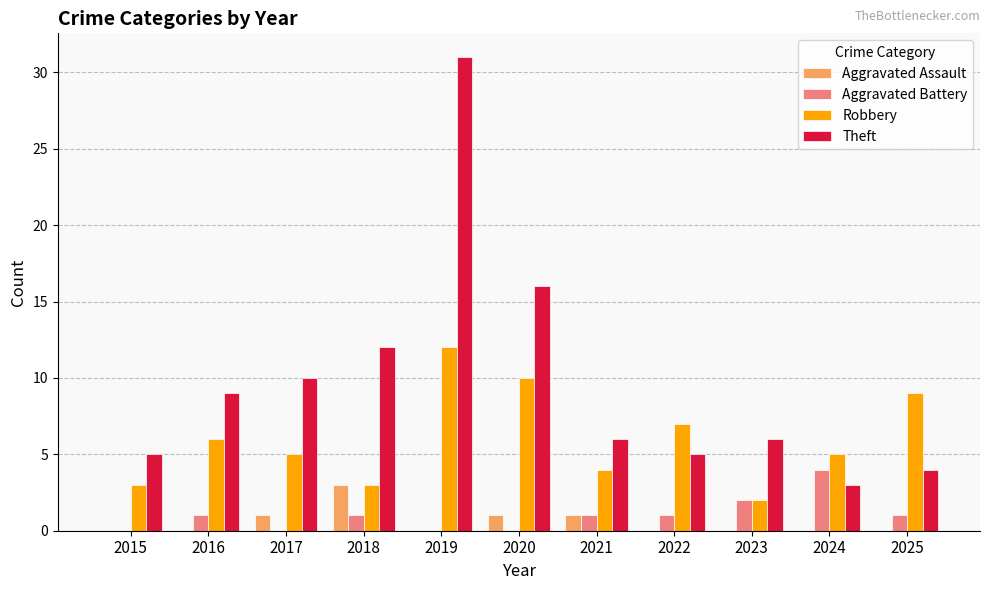

What is the sum of all Aggravated Battery values?

11